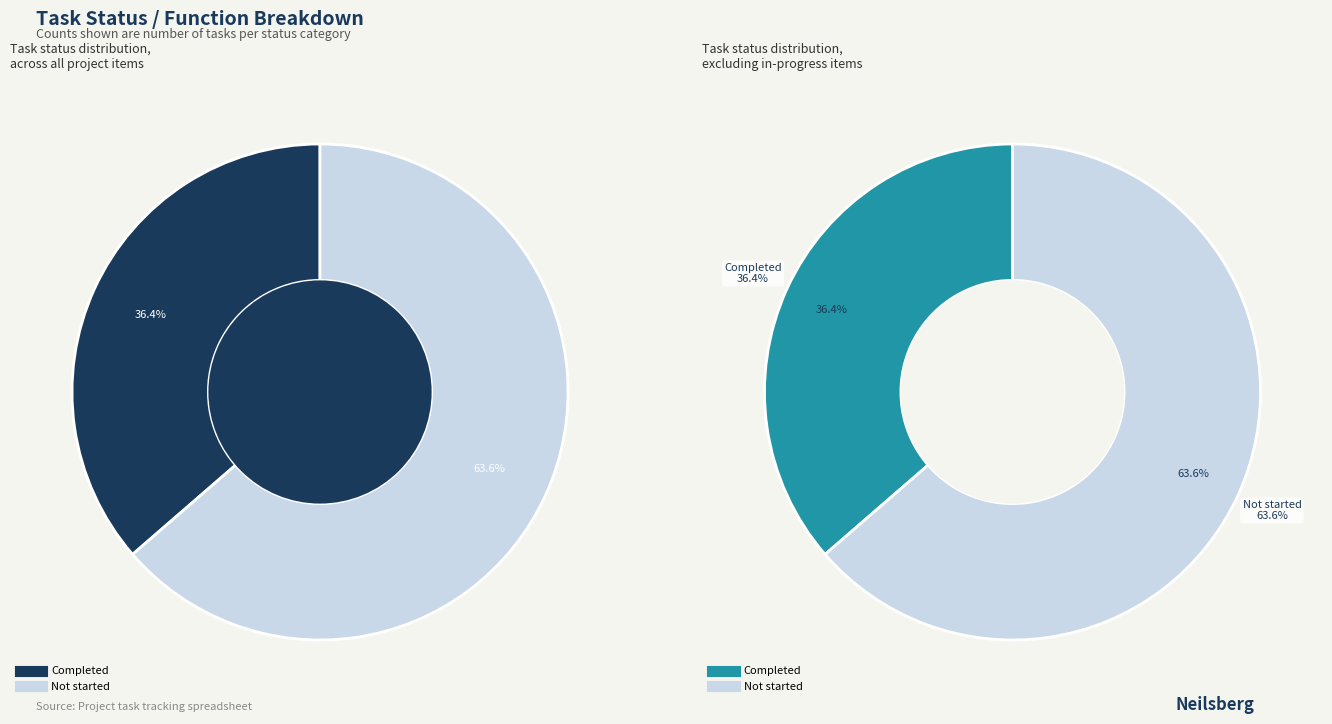

Rank the categories by value from highest to lowest.

Not started, Completed